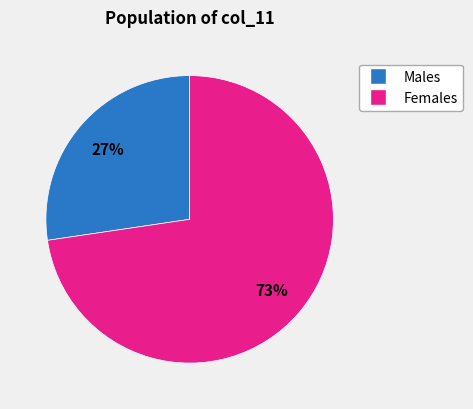

Is there any slice that represents more than half of the pie?

Yes